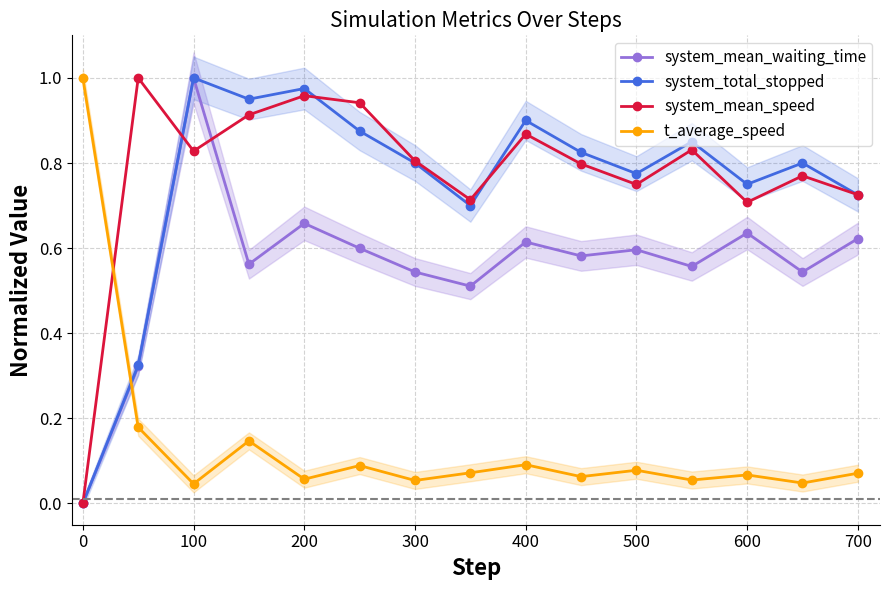

True or false: t_average_speed has more than 1 points higher than both neighbors.

True